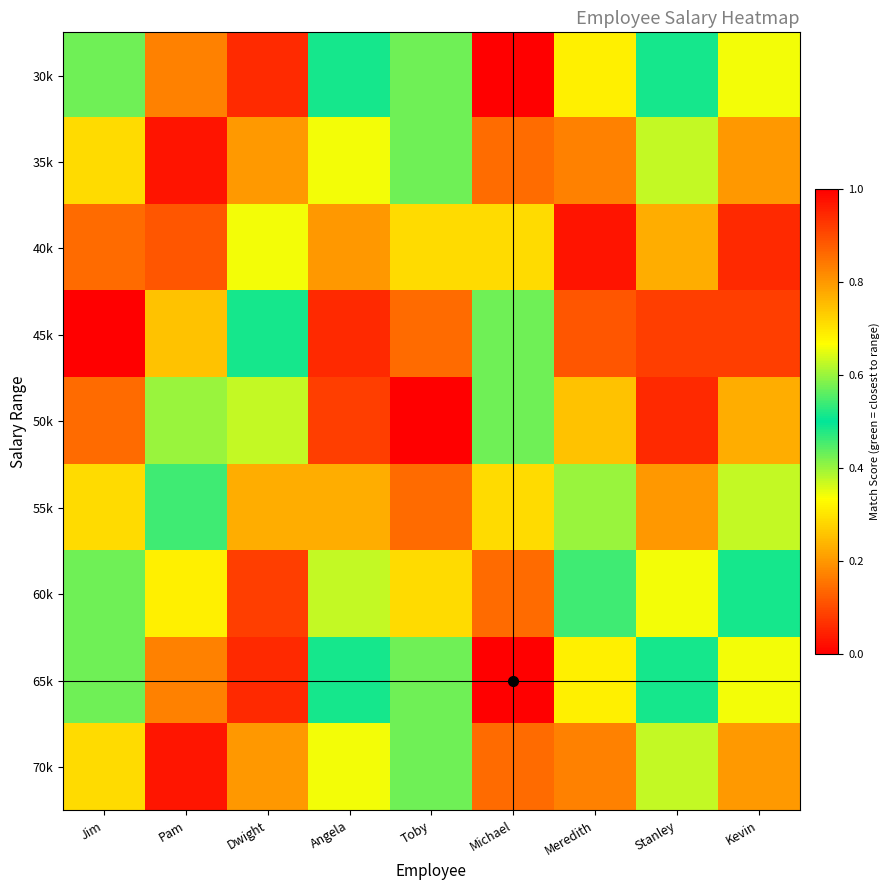

Which series has the largest range (max minus min)?

65k